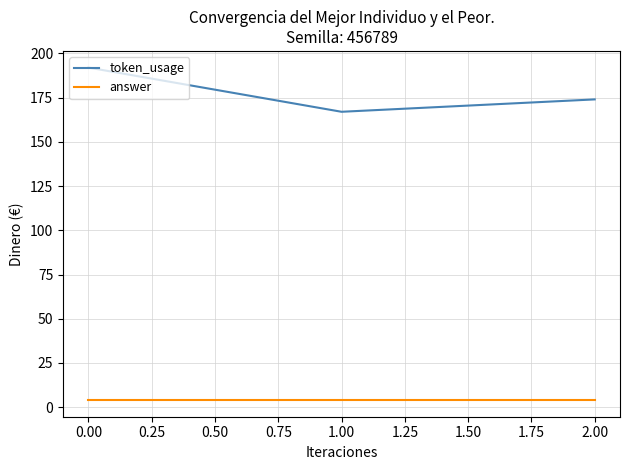

Which series has the largest total across all categories?

token_usage